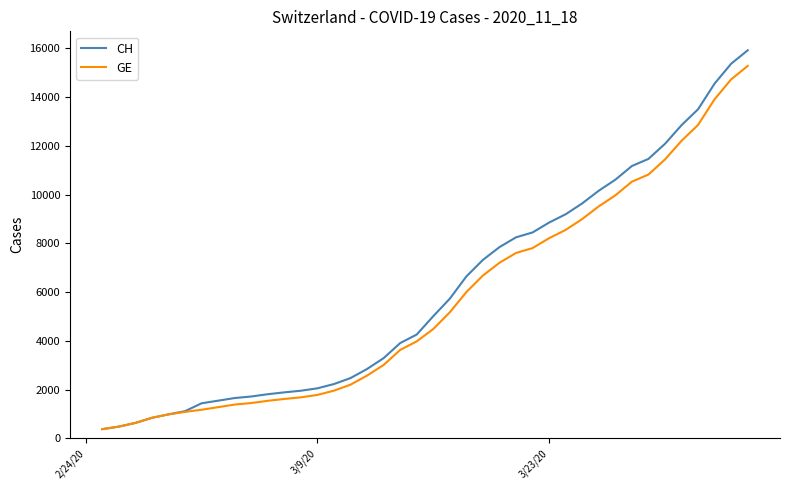

Which series has the widest spread of values?

CH